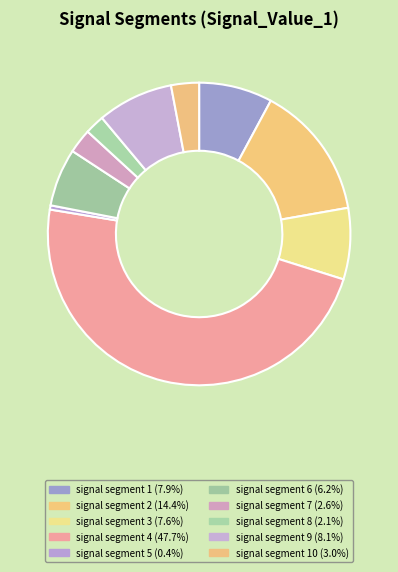

Count the number of slices in the pie.

10